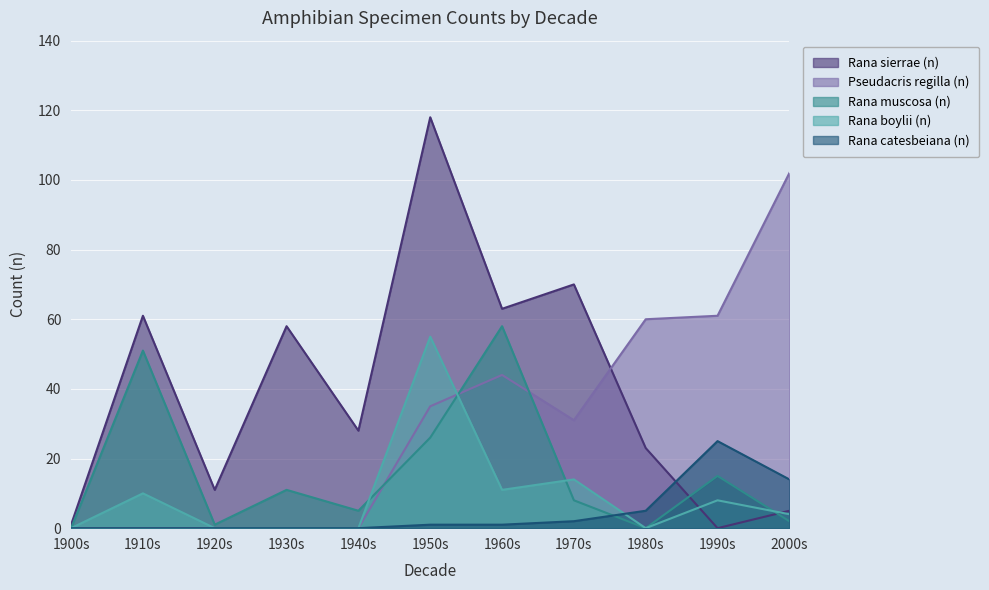

What is the maximum value shown in the chart?

118